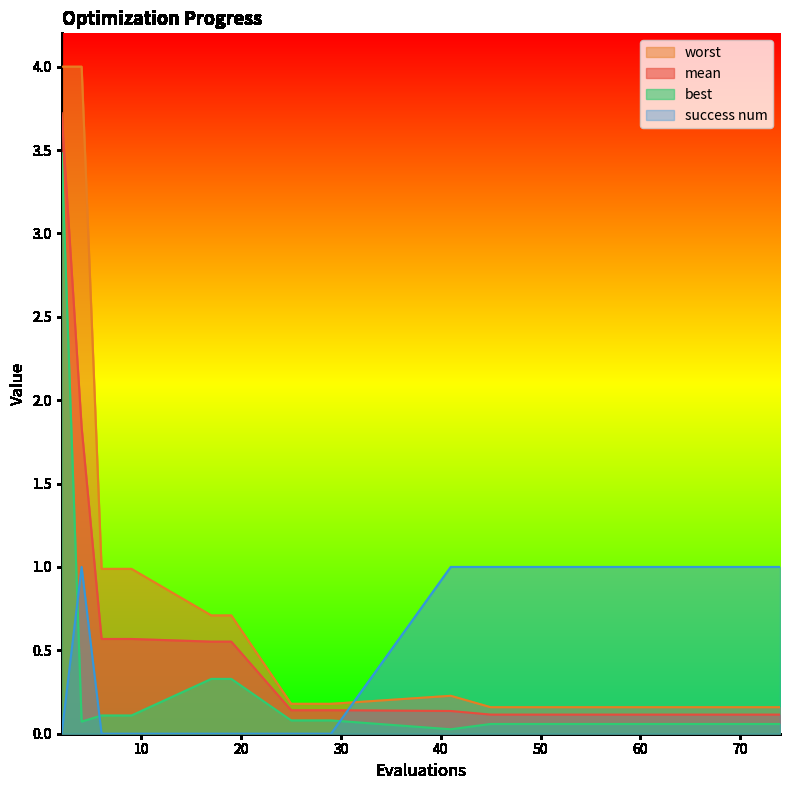

Is the value of mean at 69 greater than the value of success num at 65?

No